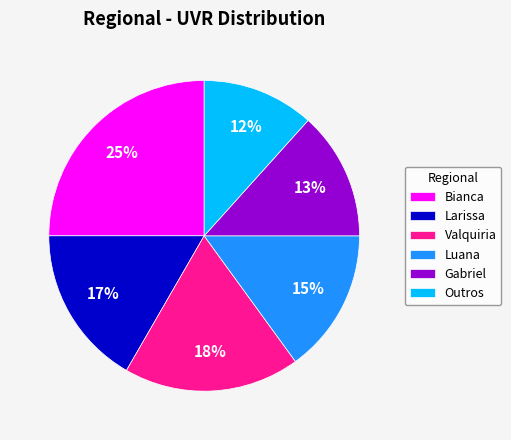

Is the sum of Bianca and Outros greater than half?

No